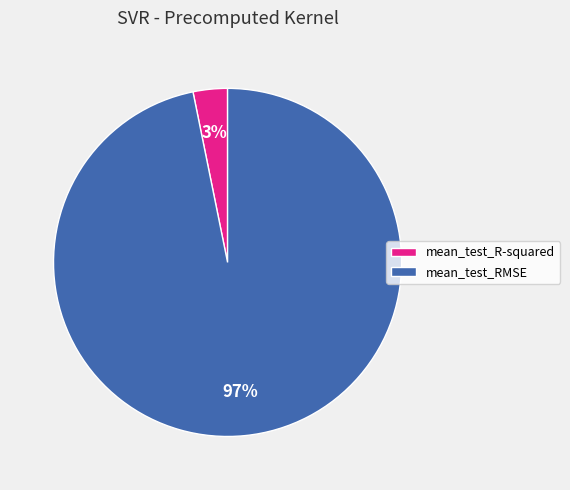

To the nearest percent, what is the combined percentage of mean_test_RMSE and mean_test_R-squared?

100%